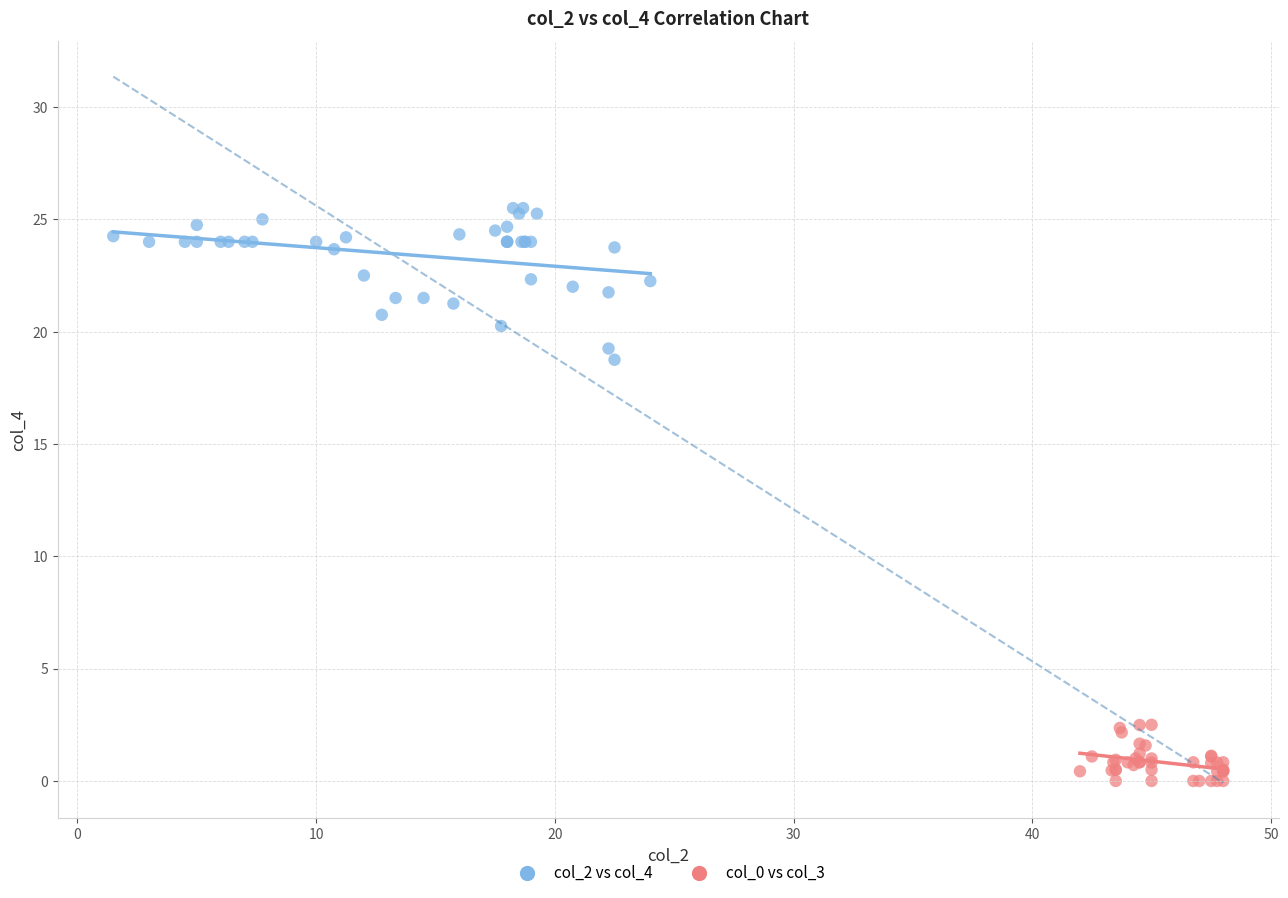

Which series has the widest spread of Y values?

col_2 vs col_4